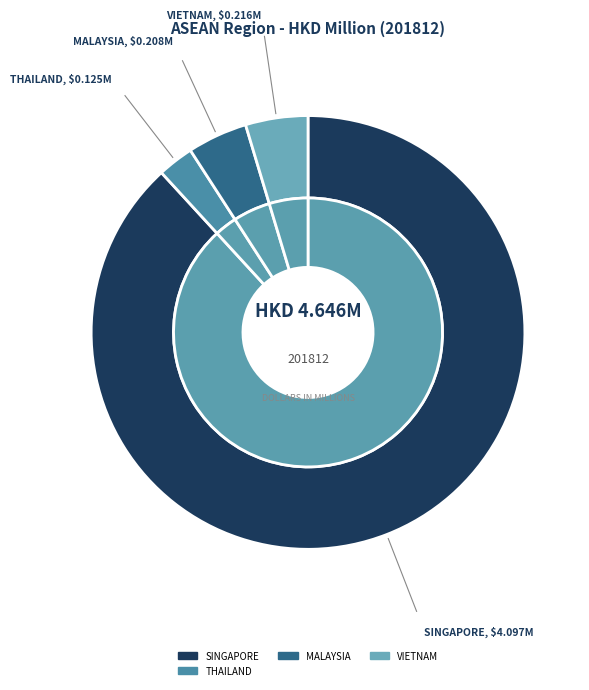

Which category has the biggest portion of the pie?

SINGAPORE